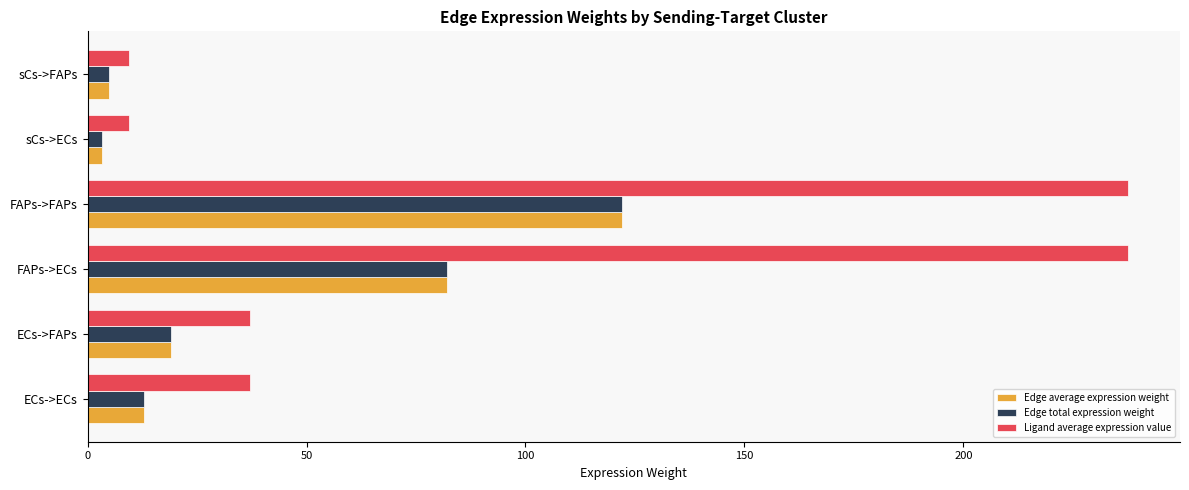

Which series changed the most between ECs->ECs and sCs->ECs?

Ligand average expression value